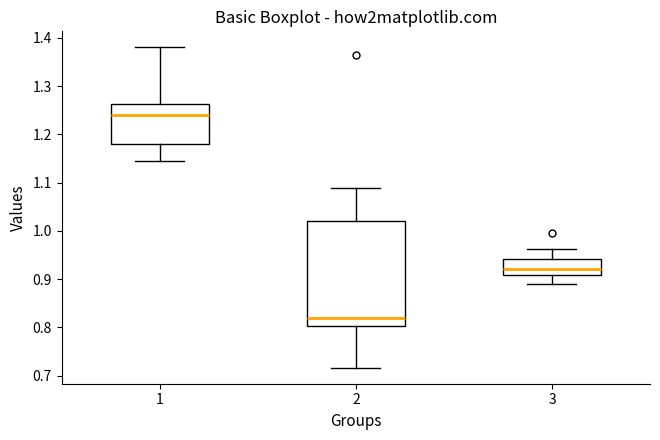

Reading left to right, read every box against the y-axis: the position of its median line, the range the box covers, and the ends of its whiskers. The values are not printed on the chart, so give them approximately, as read against the axis.

1: median 1.24, box 1.18 to 1.26, whiskers 1.14 to 1.38
2: median 0.82, box 0.80 to 1.02, whiskers 0.72 to 1.09
3: median 0.92, box 0.91 to 0.94, whiskers 0.89 to 0.96